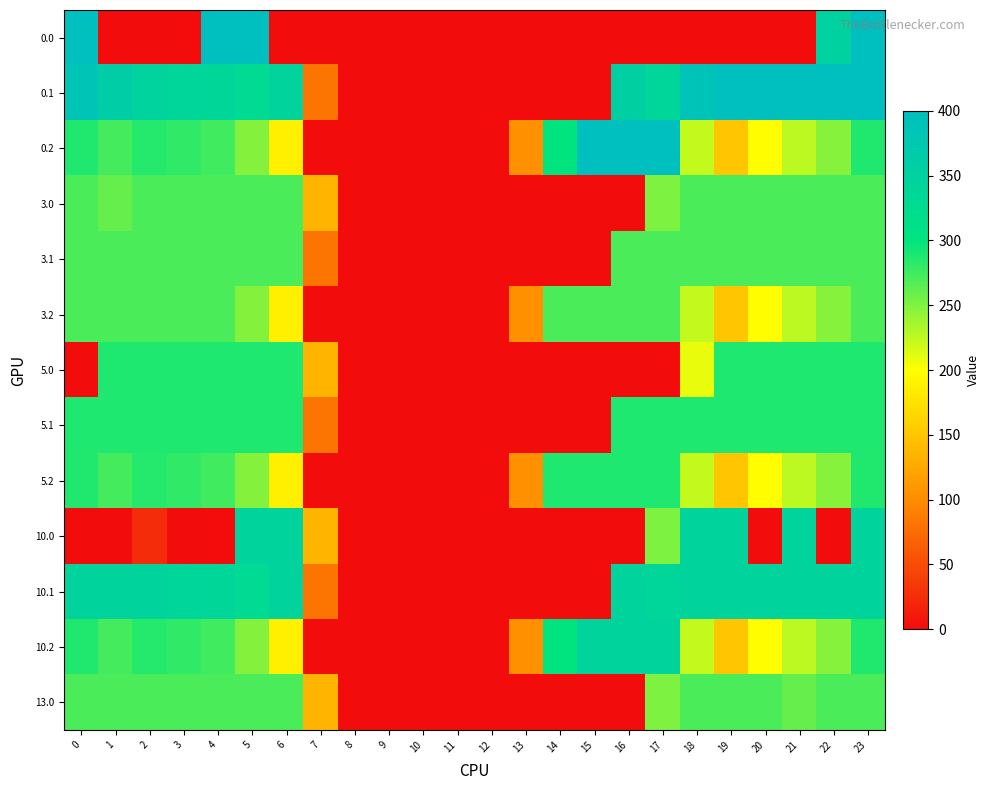

Rank the series at 23 from lowest to highest value.

3.0, 3.1, 3.2, 13.0, 0.2, 5.2, 10.2, 5.0, 5.1, 10.0, 10.1, 0.1, 0.0